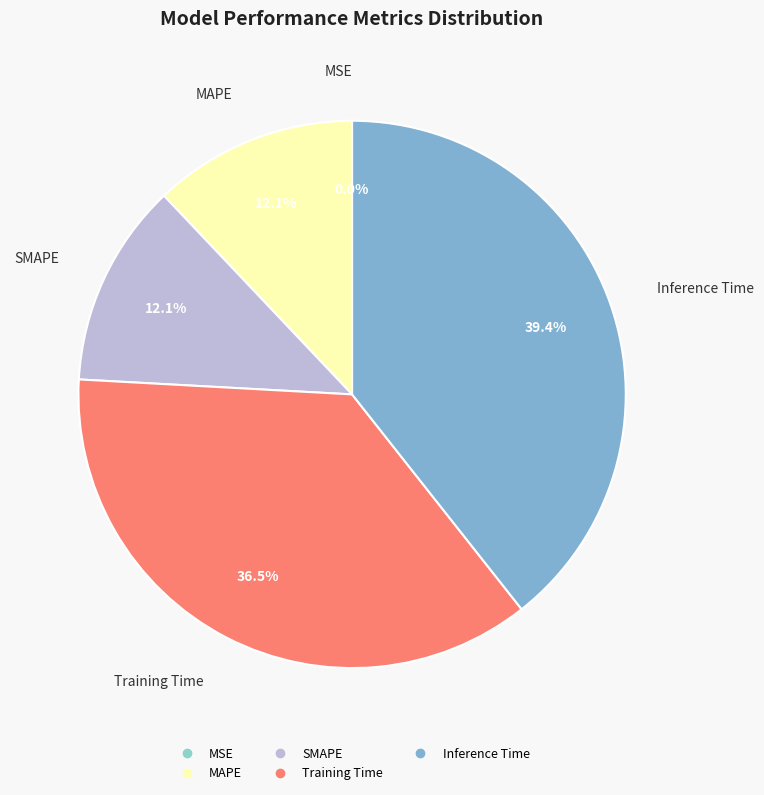

Do SMAPE and Inference Time together represent more than half of the pie?

Yes